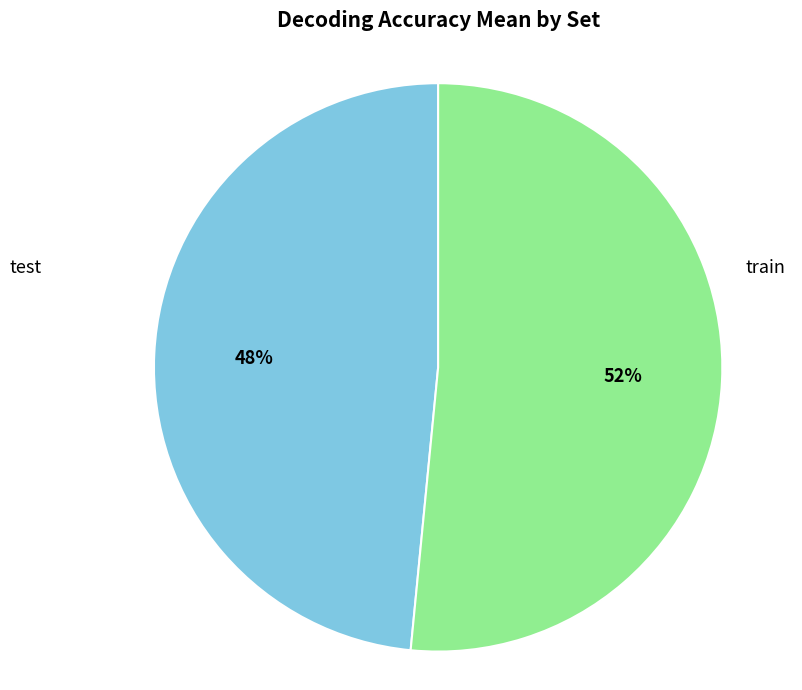

To the nearest percent, what portion does train represent?

52%